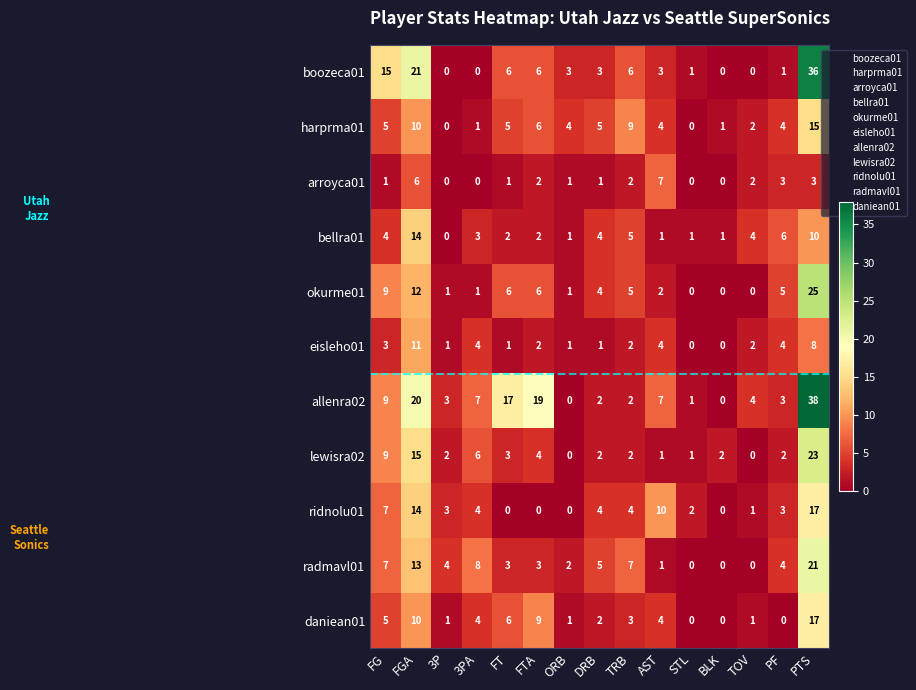

How many distinct data groups are displayed?

11